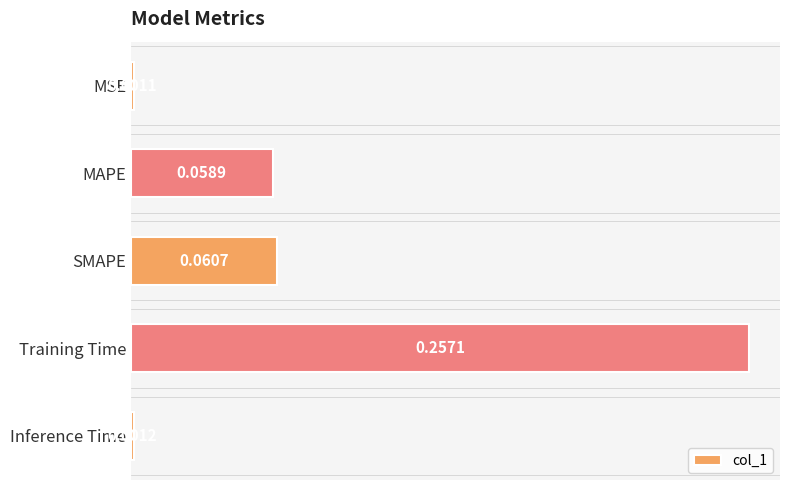

What is the sum of all values?

0.4